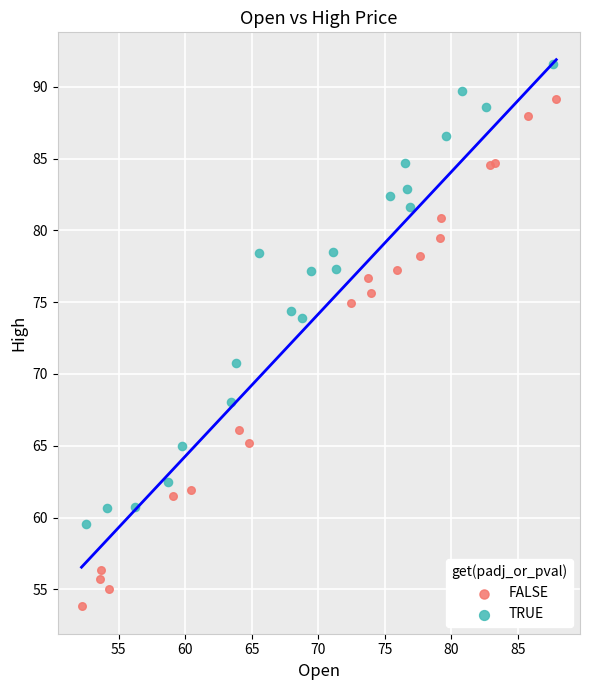

Which series reaches the minimum Y coordinate?

FALSE